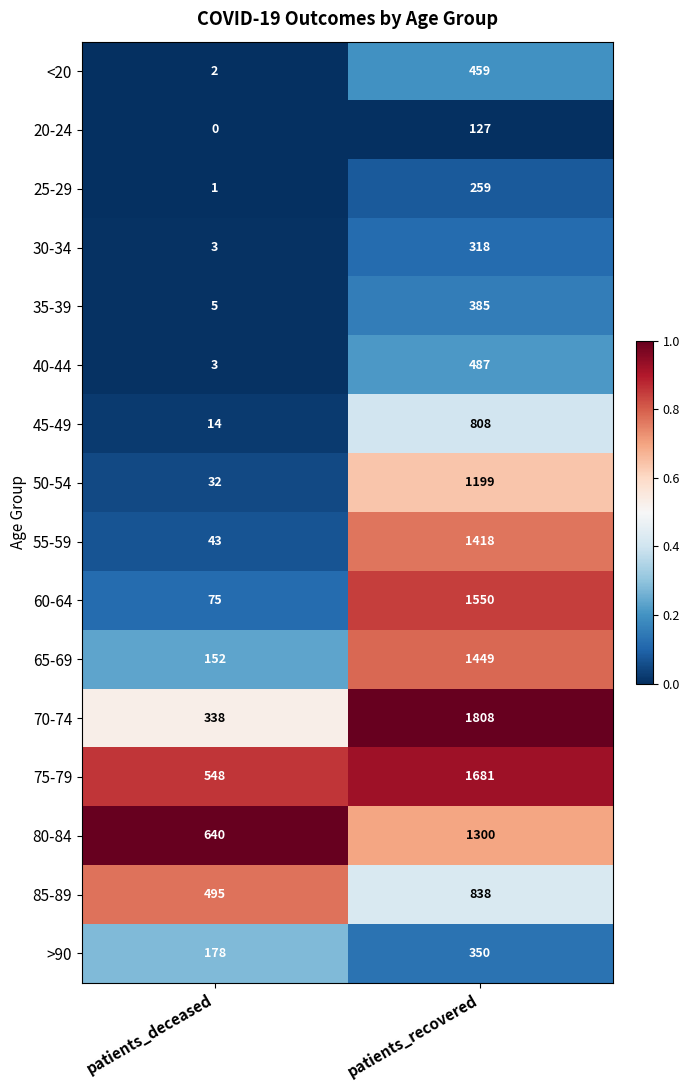

Rank the series by their maximum value, from lowest to highest.

20-24, 25-29, 30-34, >90, 35-39, <20, 40-44, 45-49, 85-89, 50-54, 80-84, 55-59, 65-69, 60-64, 75-79, 70-74